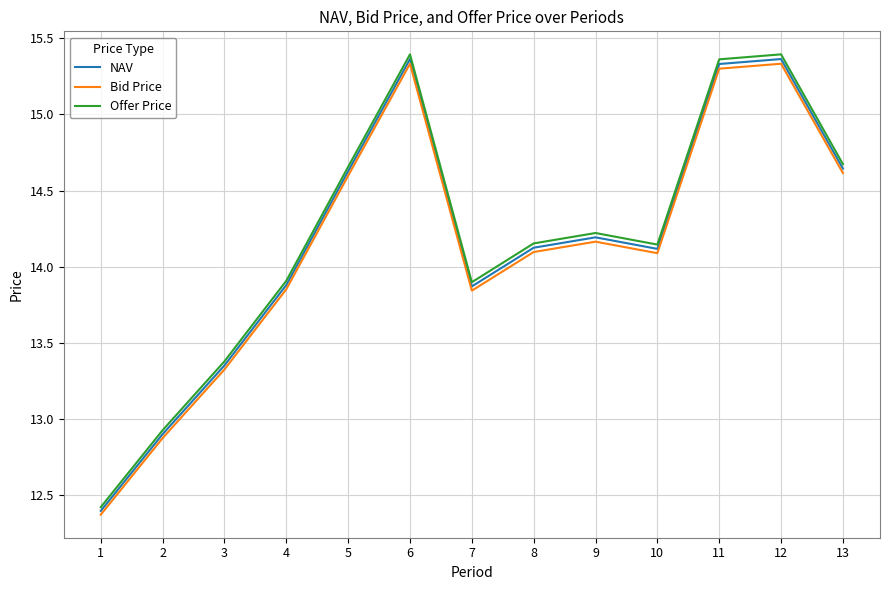

Where is NAV nearest to the value 13?

2